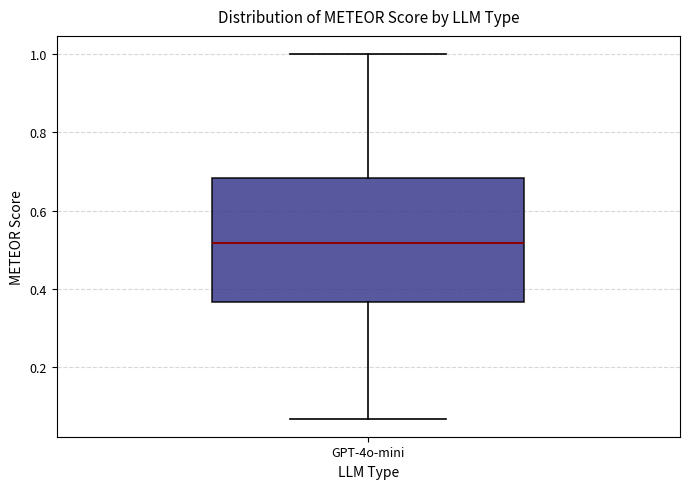

Read this box plot against the y-axis: the position of the median line, the range covered by the box, and the ends of both whiskers. The values are not printed on the chart, so give them approximately, as read against the axis.

median 0.52, box 0.36 to 0.68, whiskers 0.06 to 1.00